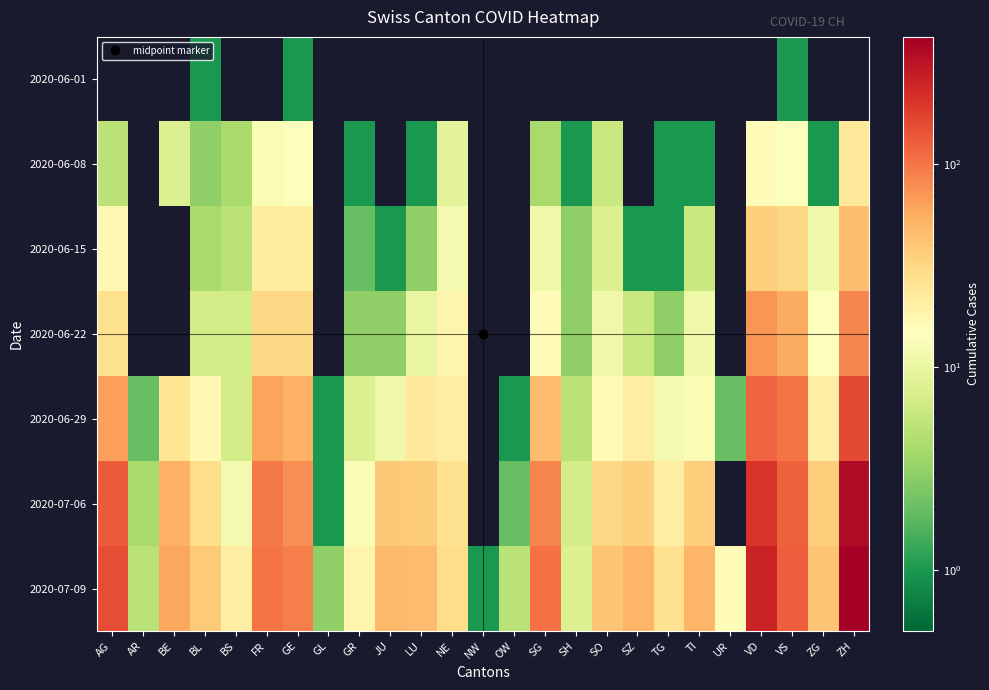

Rank the series by their maximum value, from lowest to highest.

2020-06-01, 2020-06-08, 2020-06-15, 2020-06-22, 2020-06-29, 2020-07-06, 2020-07-09